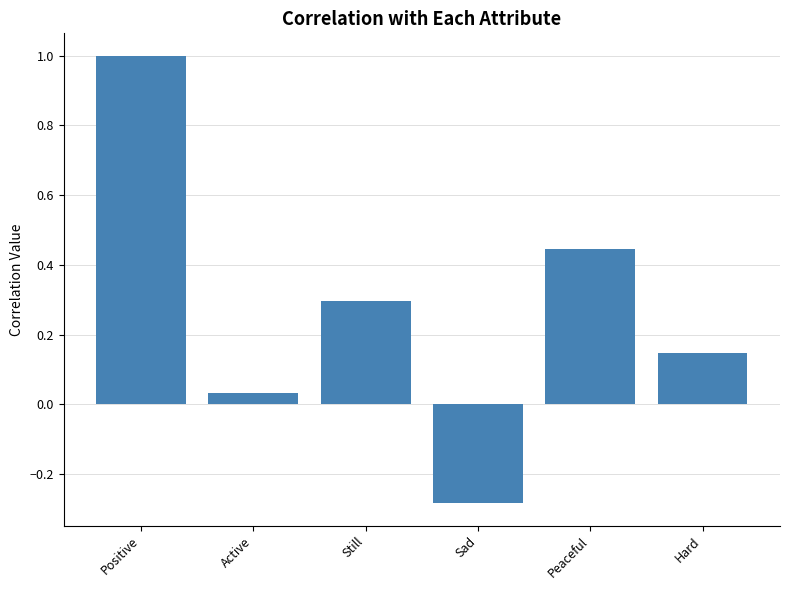

What is the difference between the maximum and minimum values?

1.3